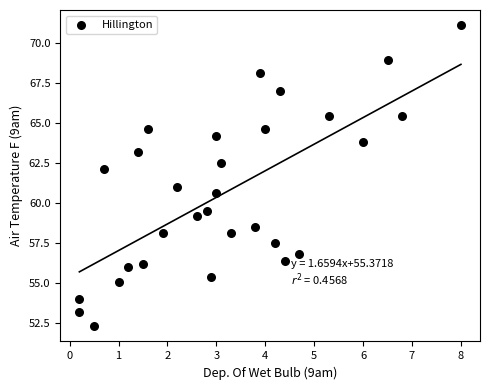

What is the range of Y values (max minus min)?

18.8